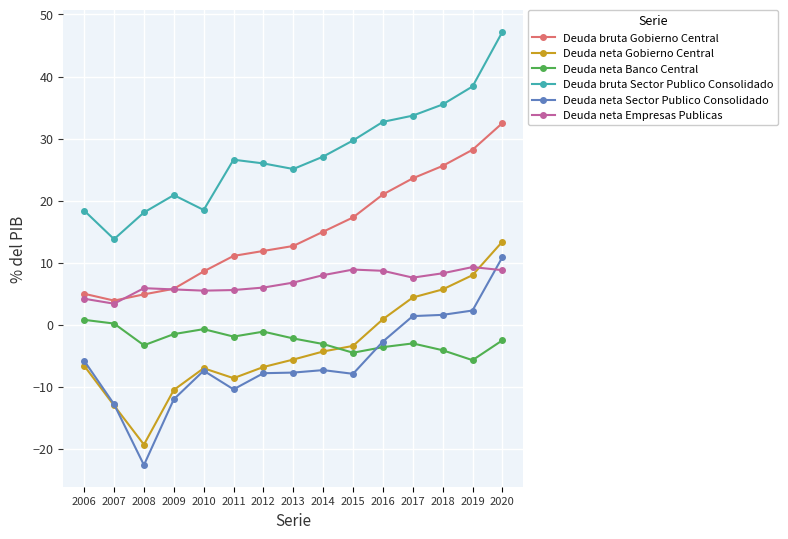

Is it true that Deuda bruta Gobierno Central equals 24.5 at 2015?

False